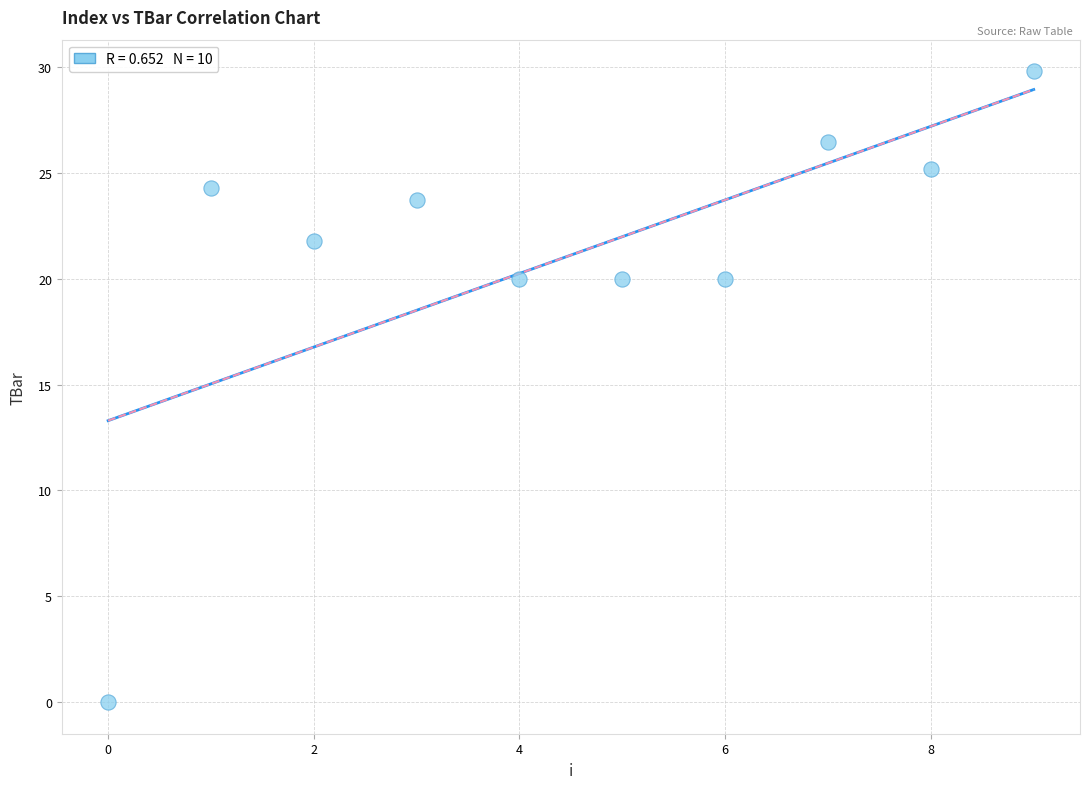

What is the range of Y values (max minus min)?

29.8